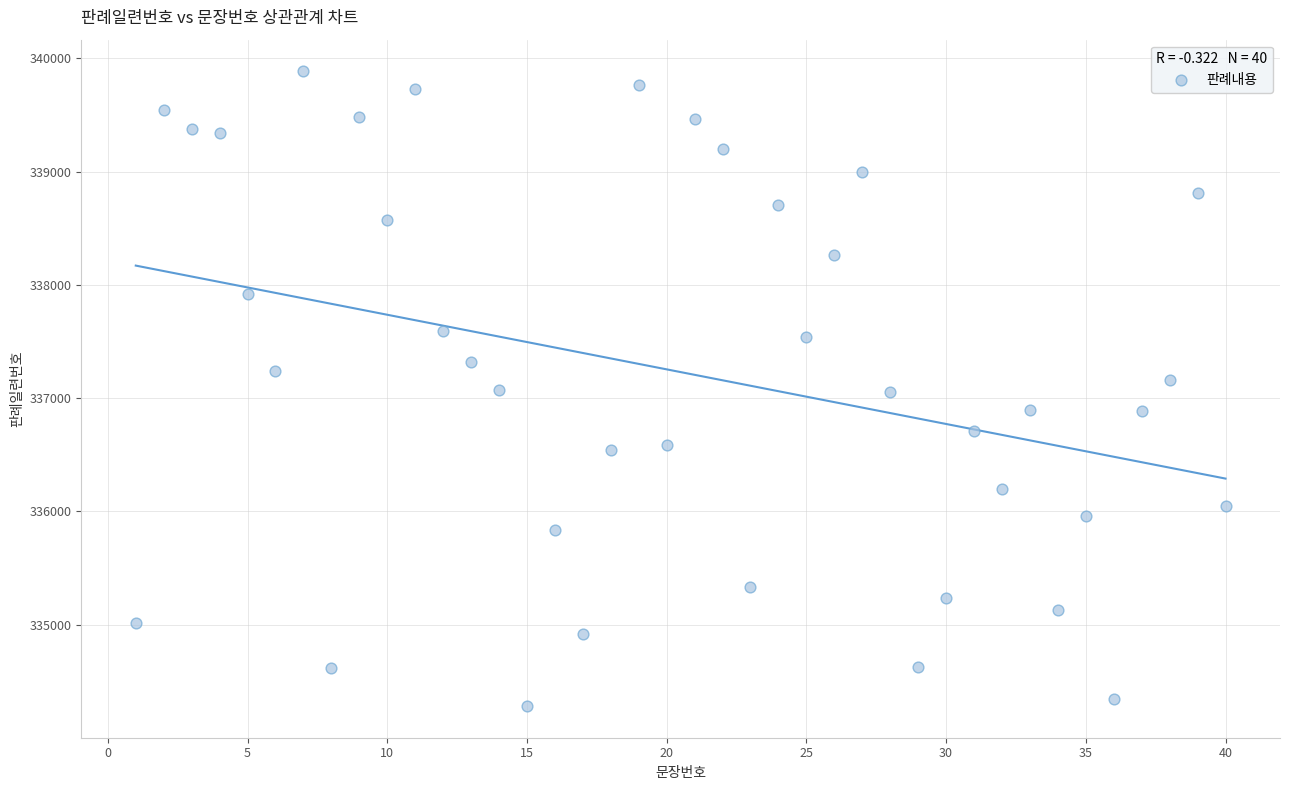

What is the range of X values (max minus min)?

39